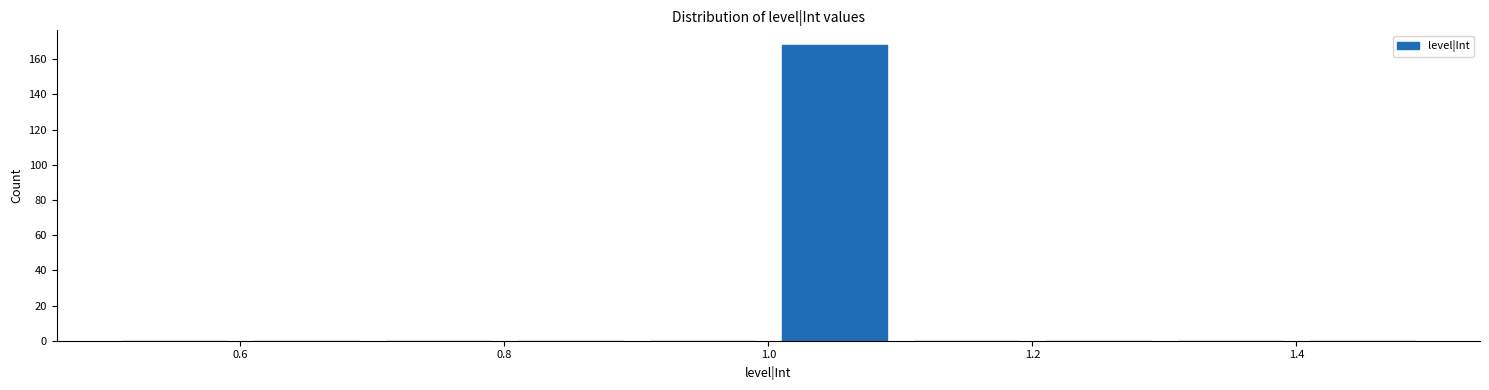

Reading left to right, list every bar in this chart as the range it spans on the x-axis followed by its height. The values are not printed on the chart, so give them approximately, as read against the axis.

0.5 to 0.6: 0
0.6 to 0.7: 0
0.7 to 0.8: 0
0.8 to 0.9: 0
0.9 to 1.0: 0
1.0 to 1.1: 168
1.1 to 1.2: 0
1.2 to 1.3: 0
1.3 to 1.4: 0
1.4 to 1.5: 0